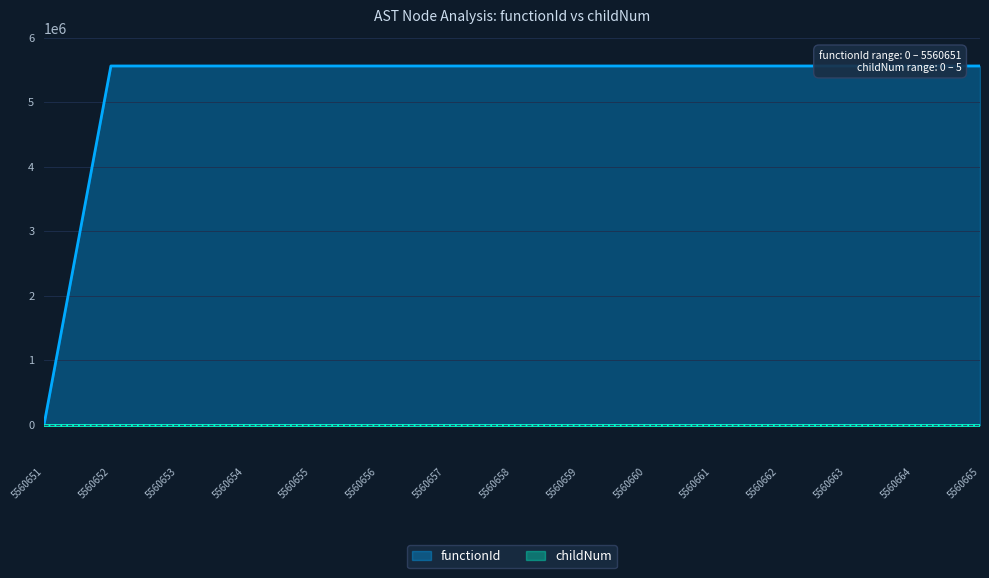

Does the chart have visible grid lines?

Yes